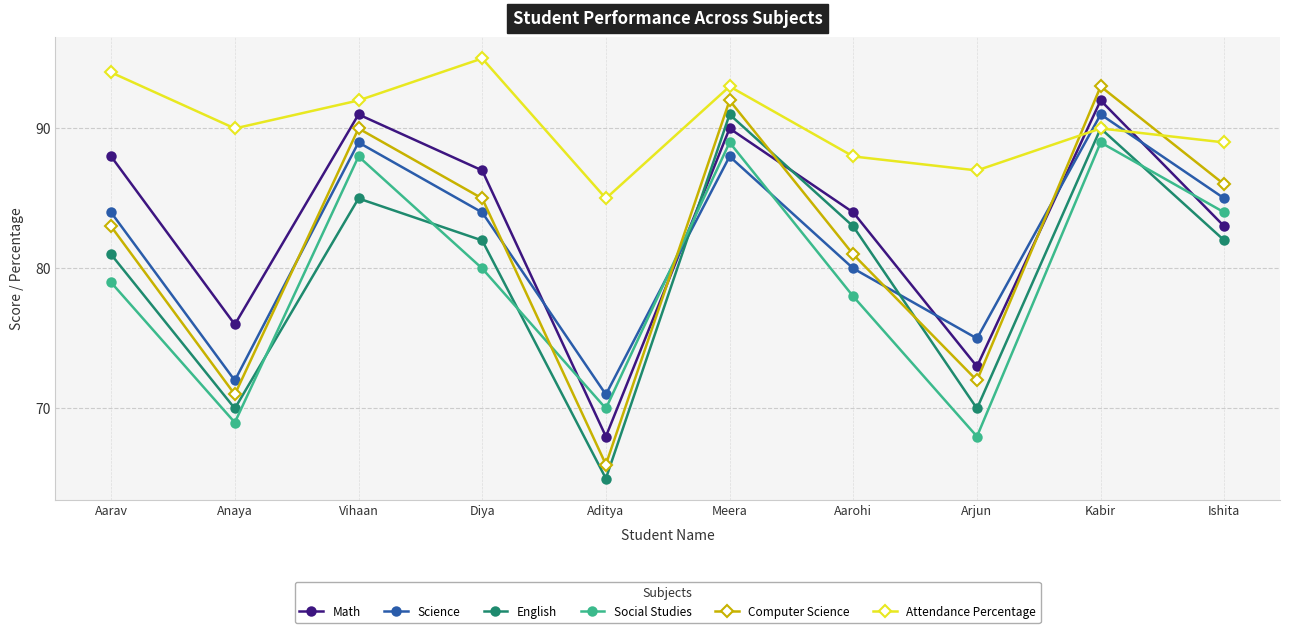

Where is the first local minimum for English?

Anaya